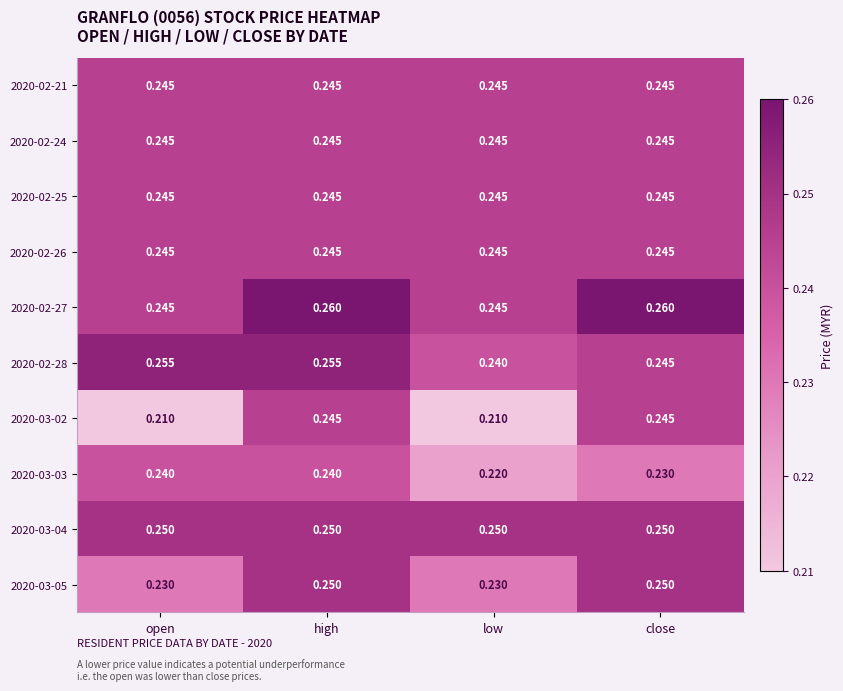

At which category is the sum across all series the highest?

high